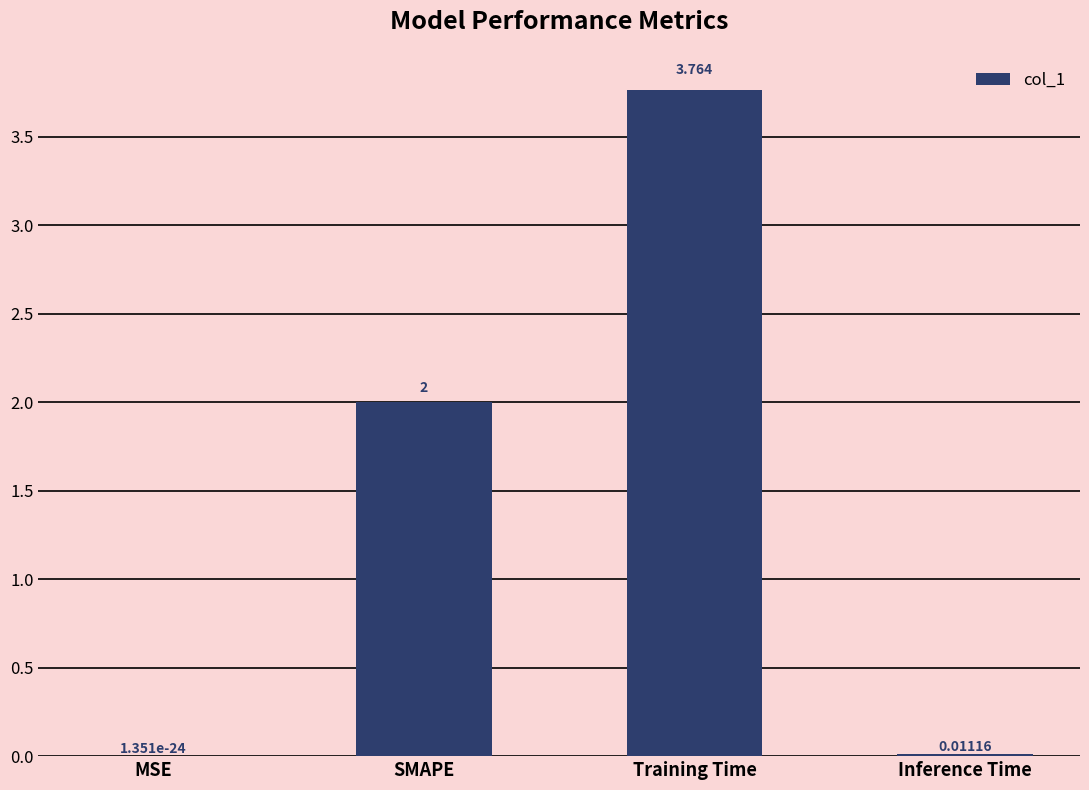

Between SMAPE and Training Time, which is larger?

Training Time